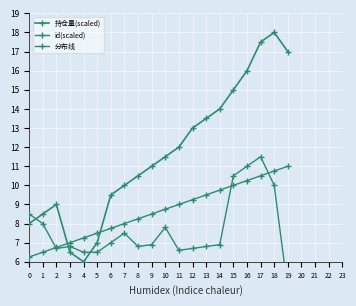

How many lines are shown in the chart?

3